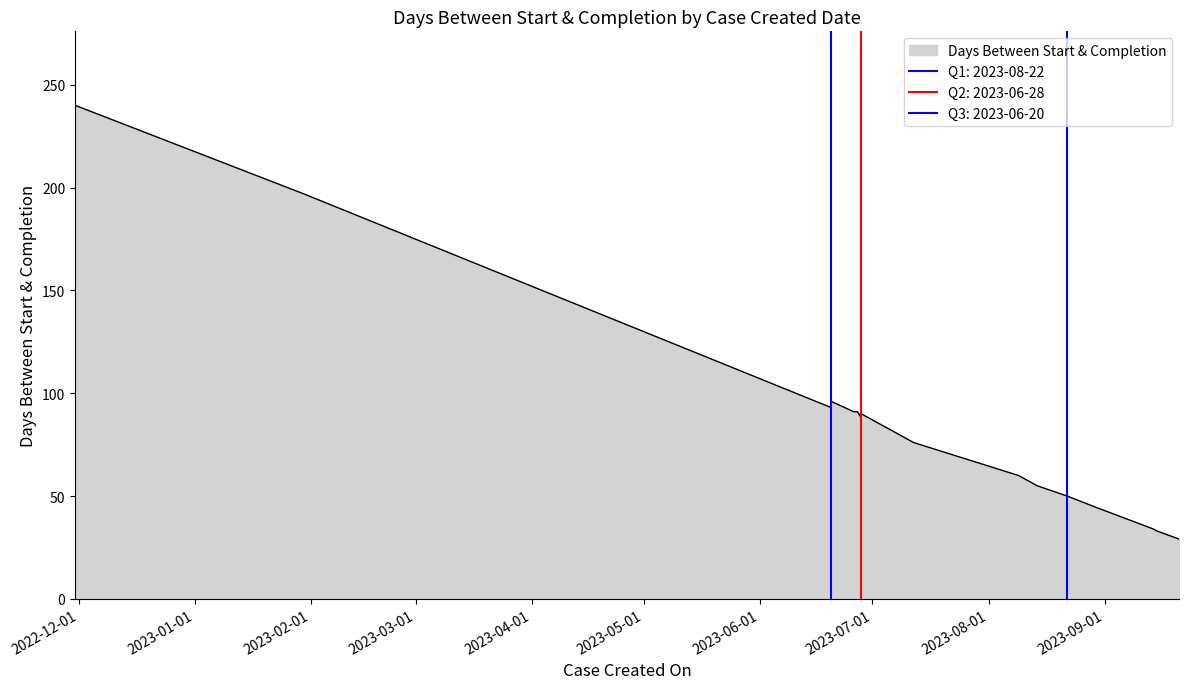

How many points are lower than both their immediate neighbors (excluding endpoints)?

3